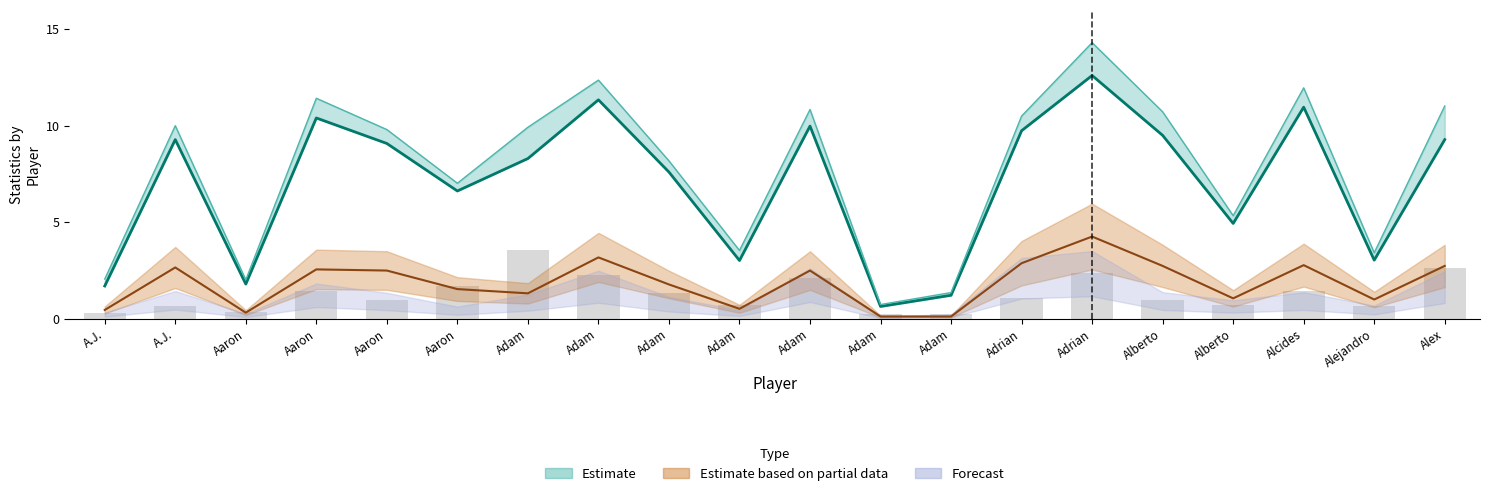

Does the chart contain any negative values?

No